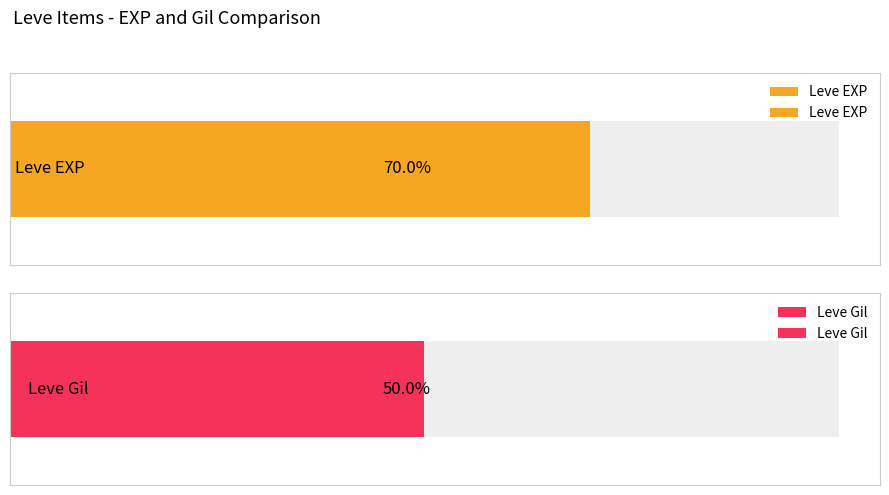

The value of Leve Gil at Leather Himantes is 151. True or false?

False